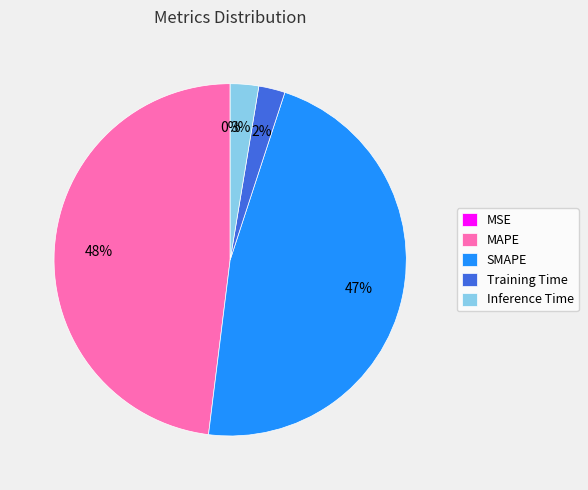

True or false: Inference Time accounts for 8% of the total.

False